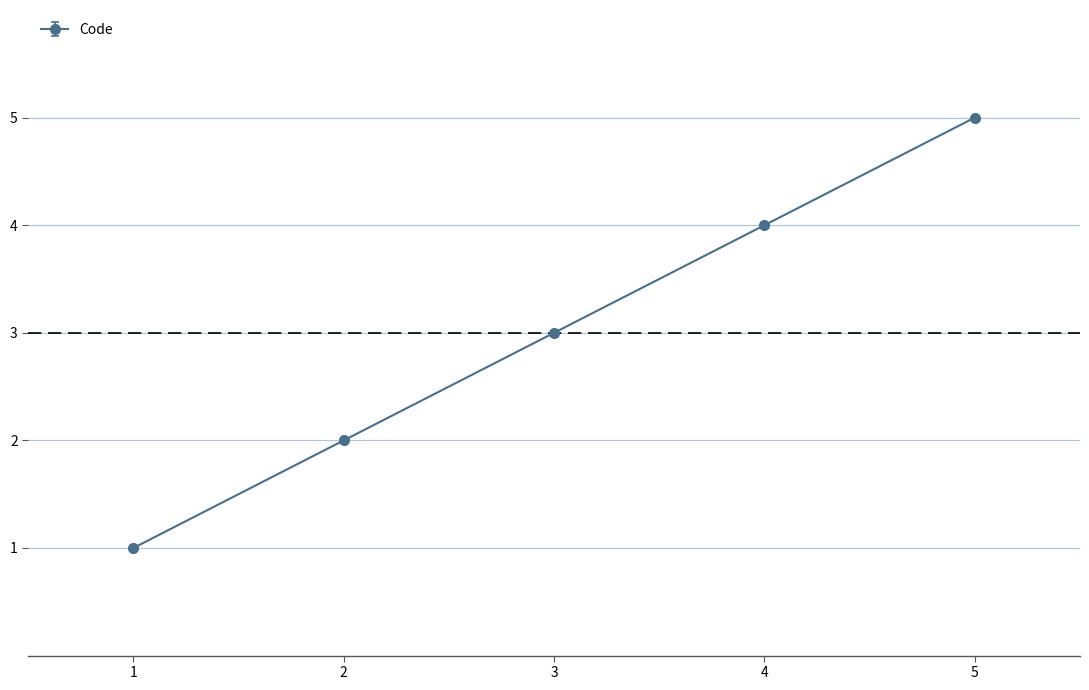

Reading right to left, what are all the values shown in this chart?

5	4	3	2	1